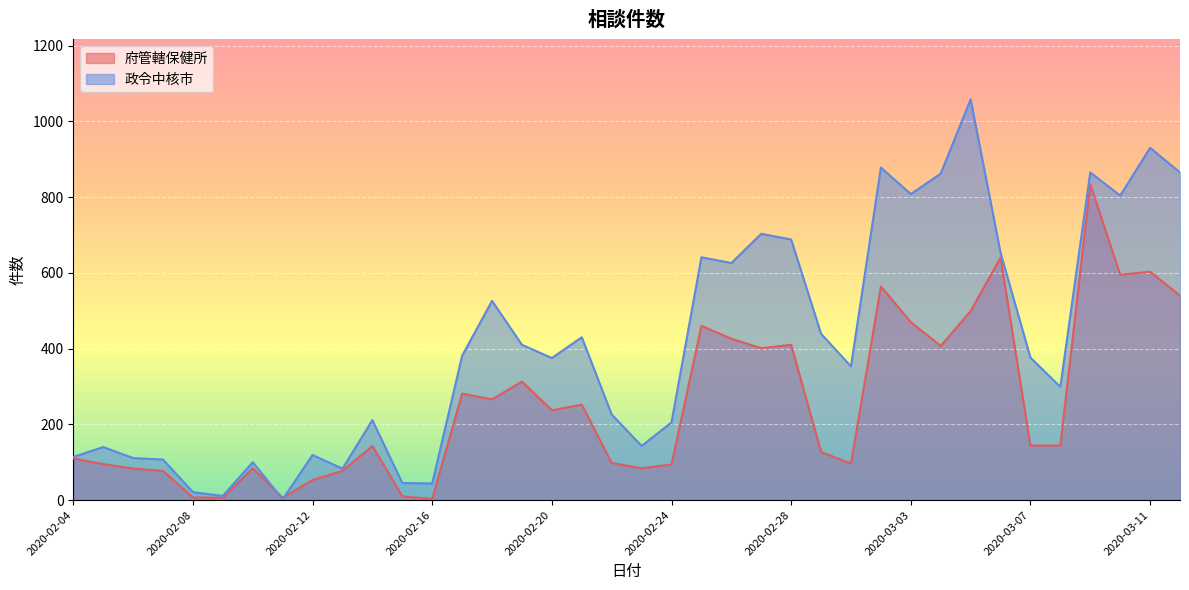

Count the number of categories in the chart.

38